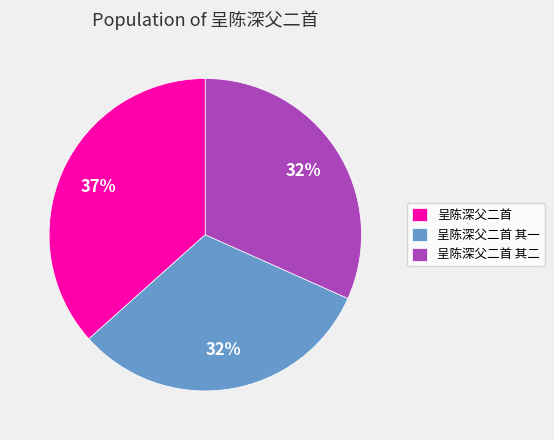

Is 呈陈深父二首 the majority of the pie?

No